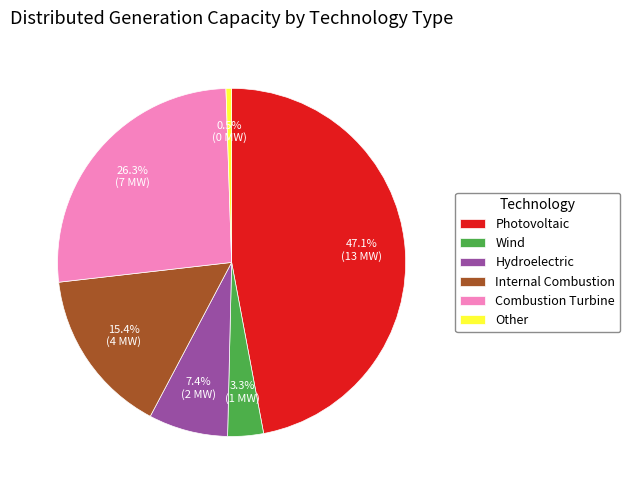

Which category has the smallest portion of the pie?

Other